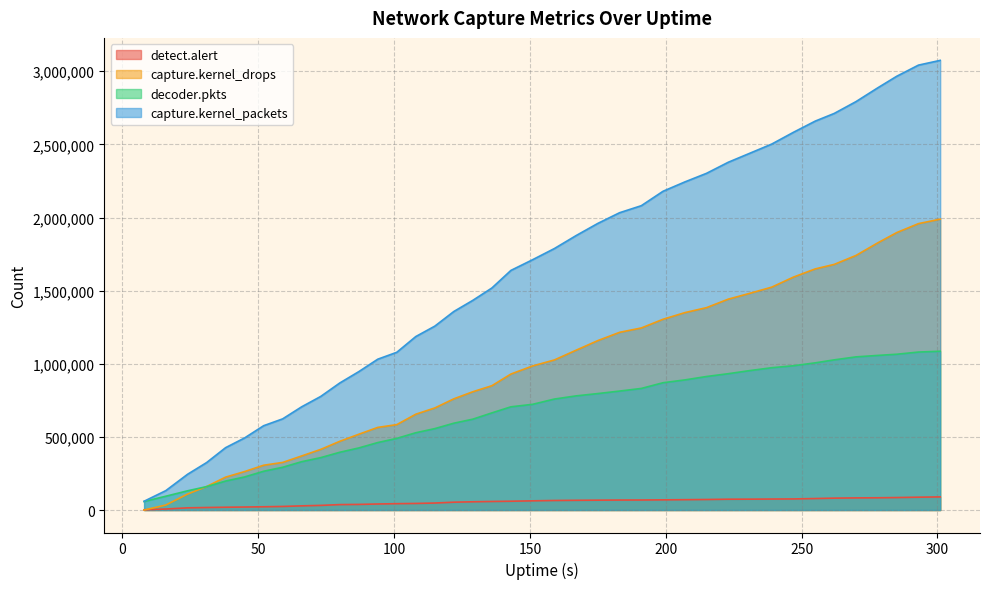

At how many categories does at least one series exceed 2886386?

4